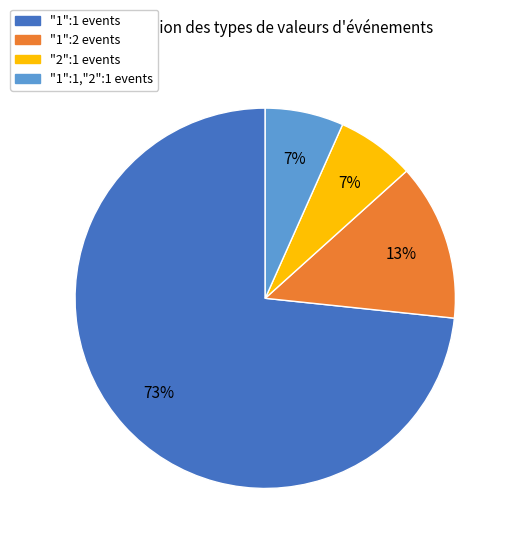

Which category has the biggest portion of the pie?

"1":1 events